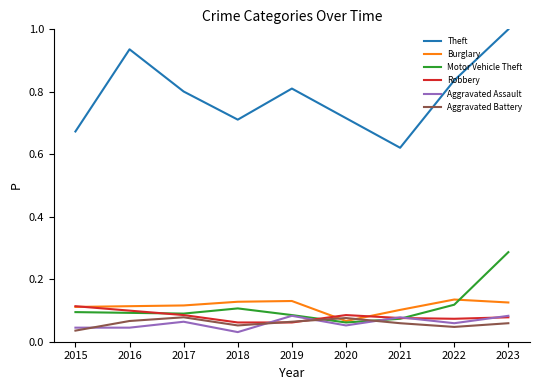

What is the maximum value shown in the chart?

1.0